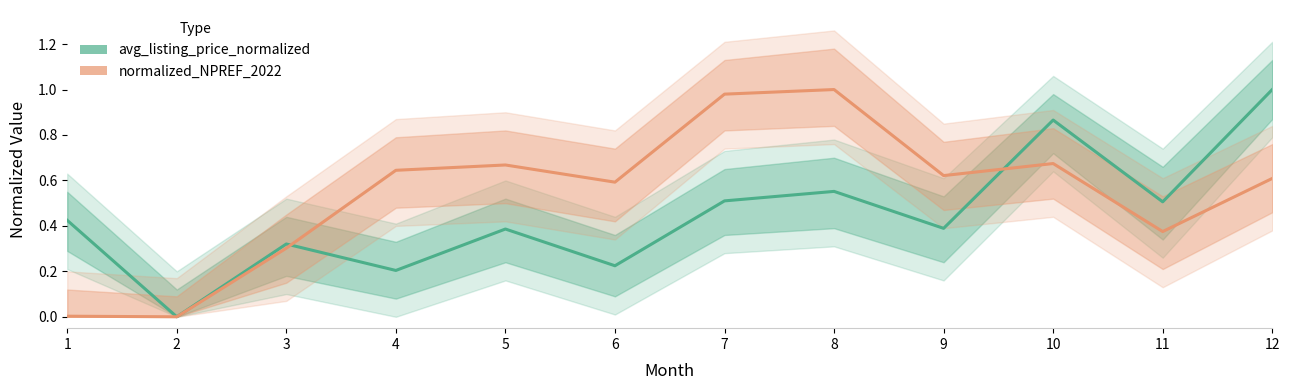

How many values in avg_listing_price_normalized are above zero?

11